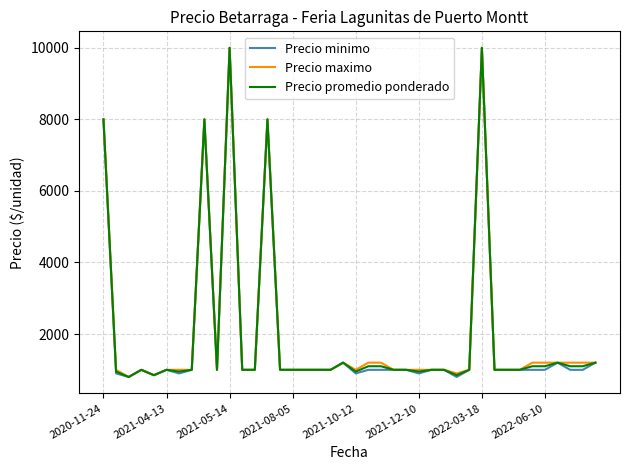

What is the maximum value shown in the chart?

10000